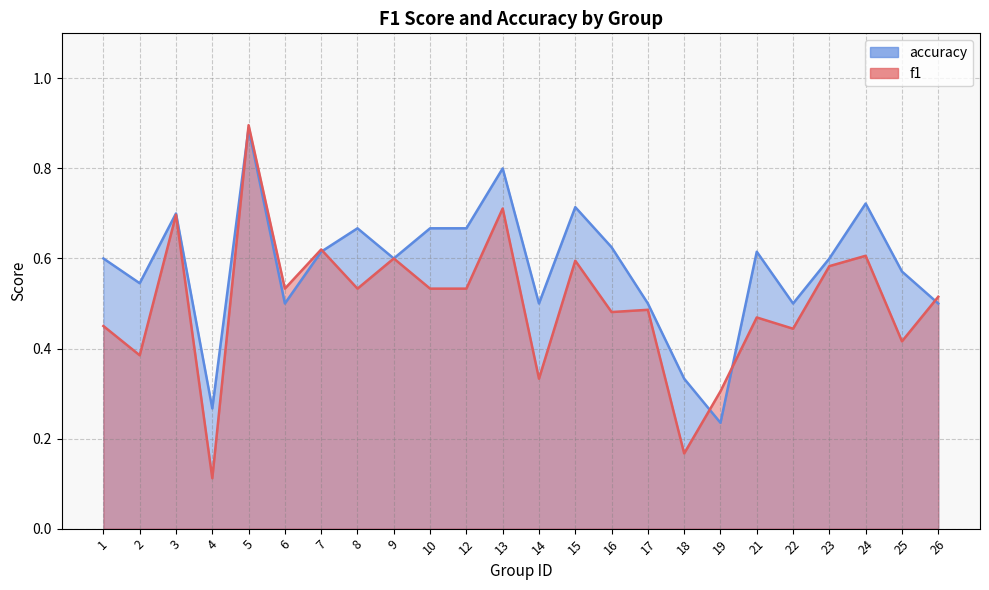

At which category is the sum across all series the highest?

5